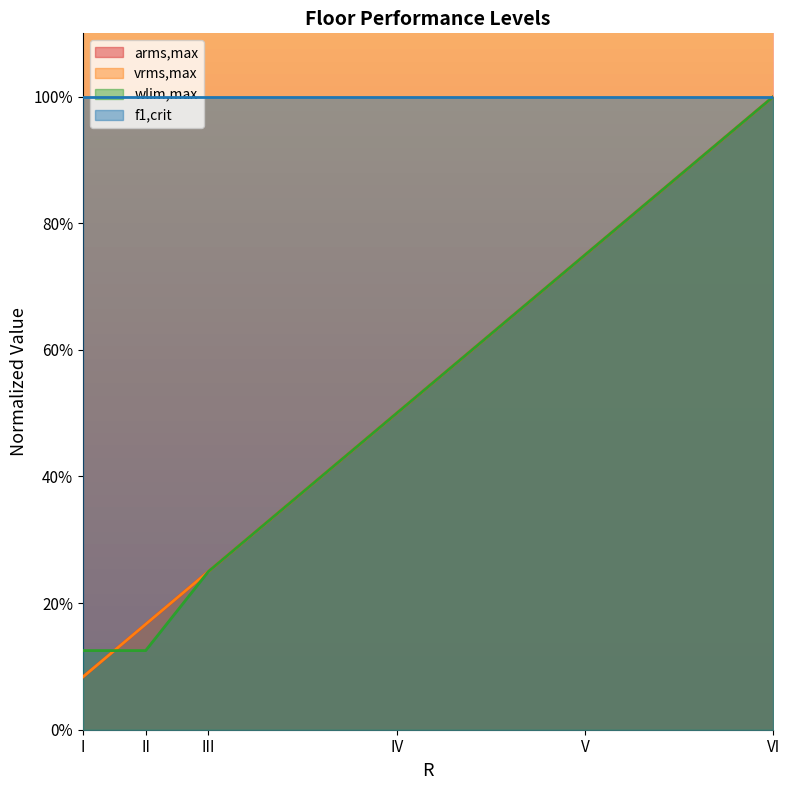

Reading left to right, list all the values displayed in this chart.

arms,max: 0.1	0.2	0.2	0.5	0.8	1.0
vrms,max: 0.1	0.2	0.2	0.5	0.8	1.0
wlim,max: 0.1	0.1	0.2	0.5	0.8	1.0